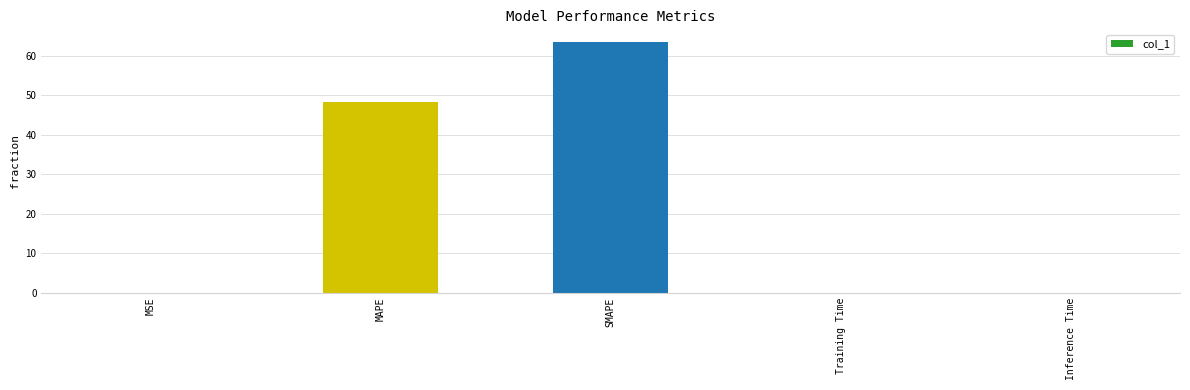

Which label corresponds to the largest value in the chart?

SMAPE